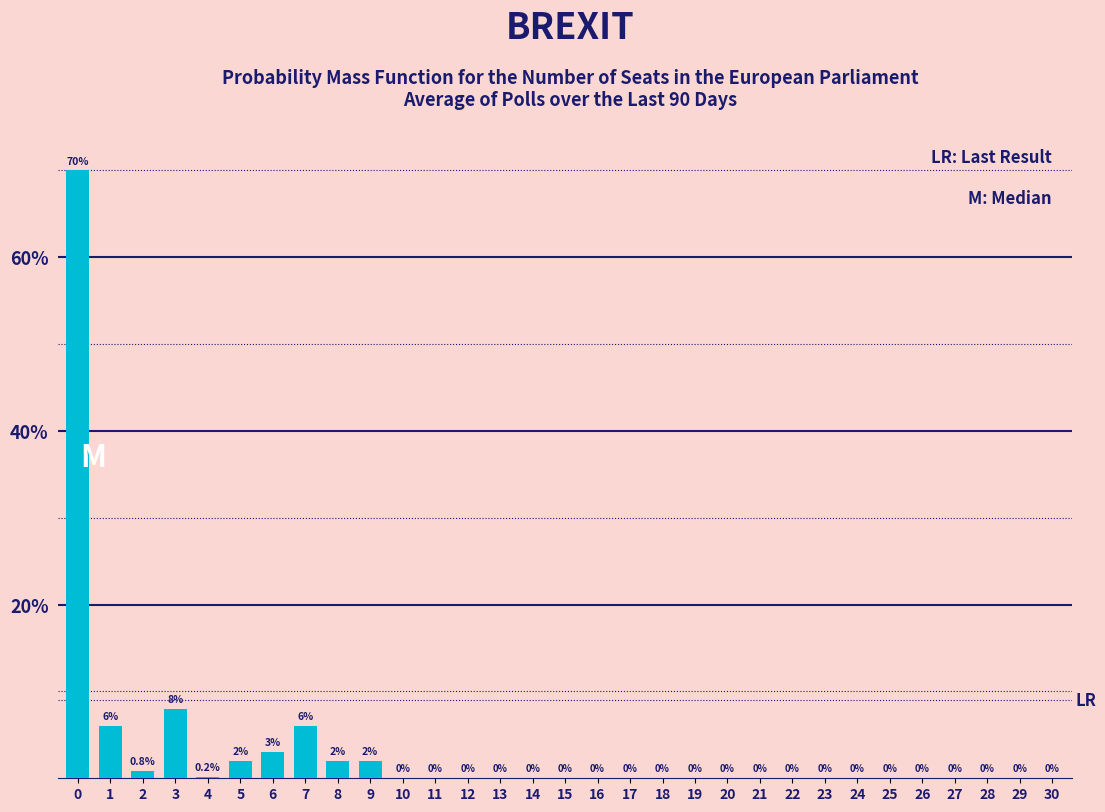

Reading right to left, extract all data points from this chart.

30=0.0	29=0.0	28=0.0	27=0.0	26=0.0	25=0.0	24=0.0	23=0.0	22=0.0	21=0.0	20=0.0	19=0.0	18=0.0	17=0.0	16=0.0	15=0.0	14=0.0	13=0.0	12=0.0	11=0.0	10=0.0	9=2.0	8=2.0	7=6.0	6=3.0	5=2.0	4=0.2	3=8.0	2=0.8	1=6.0	0=70.0